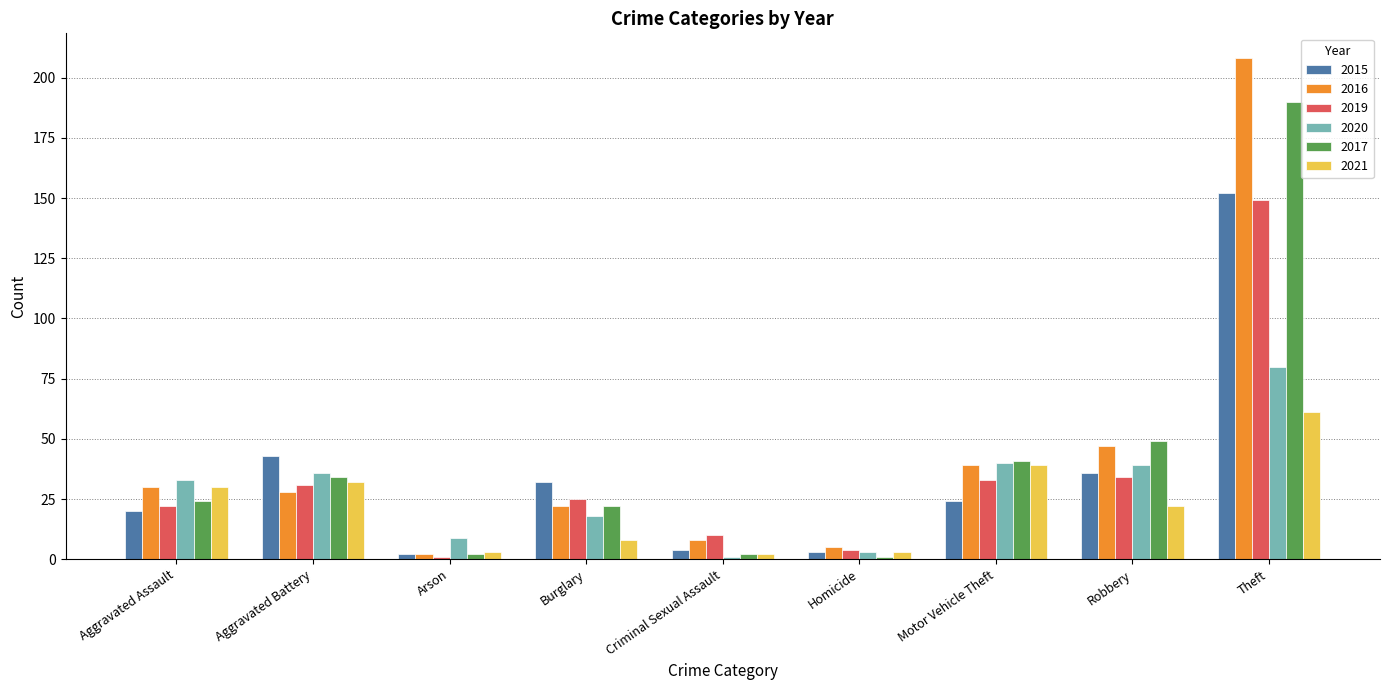

How many categories are shown in the chart?

9